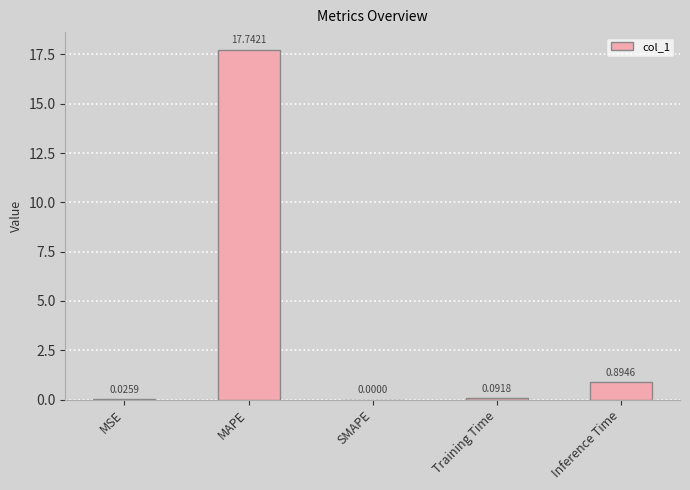

At which category does the chart reach its peak across all series?

MAPE